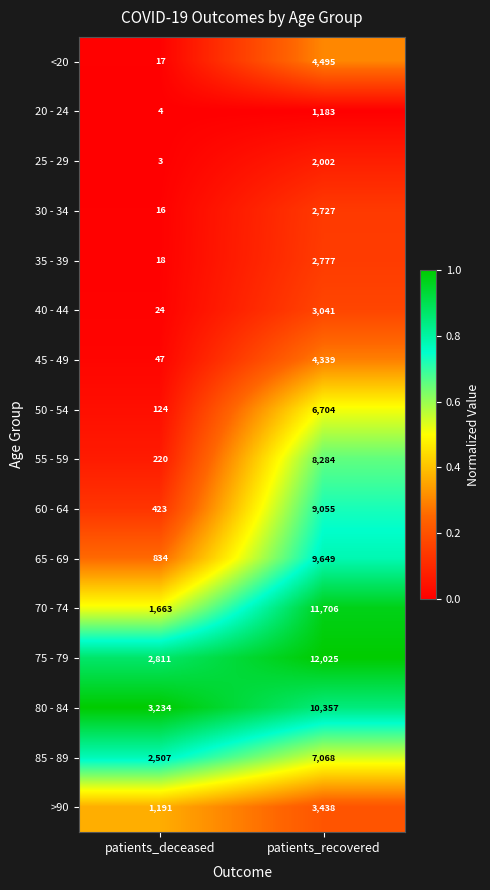

Which series has the largest total across all categories?

75 - 79